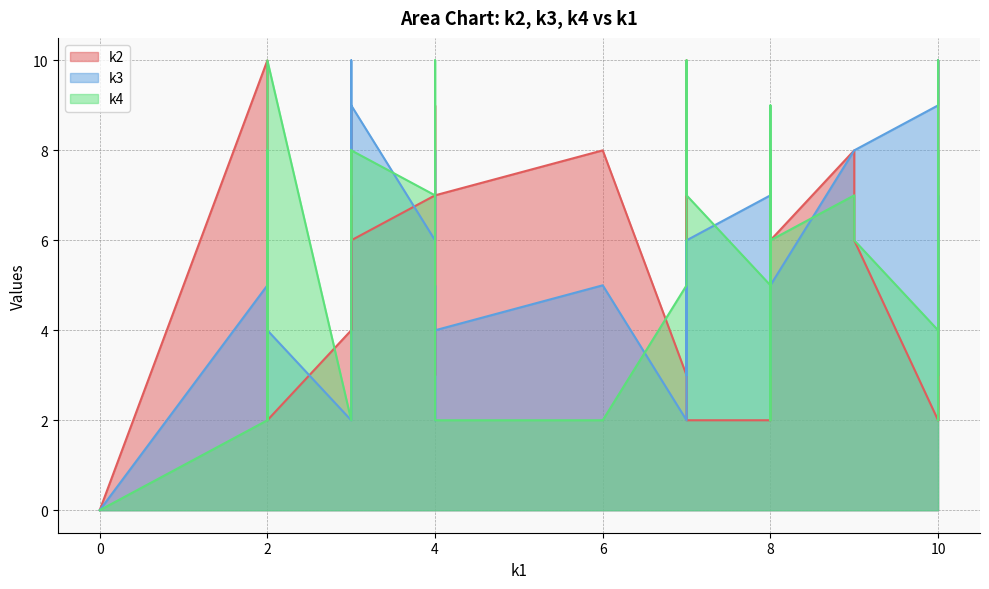

Reading right to left, extract all data points from this chart.

k2: 7	9	5	10	5	8	6	5	2	9	4	3	3	7	2	6	4	2	3	7	8	2	3	3	6	2	2	5	2	7	7	10	10	9	2	6	6	4	6	0
k3: 4	5	2	3	4	5	9	5	6	8	10	2	10	8	9	6	2	4	3	6	8	7	8	5	8	7	6	5	2	3	9	5	5	7	8	5	7	3	3	0
k4: 2	4	10	10	7	2	8	8	9	6	8	5	10	7	4	7	2	10	10	7	7	5	7	5	6	8	7	2	6	9	6	3	2	8	2	6	2	6	5	0